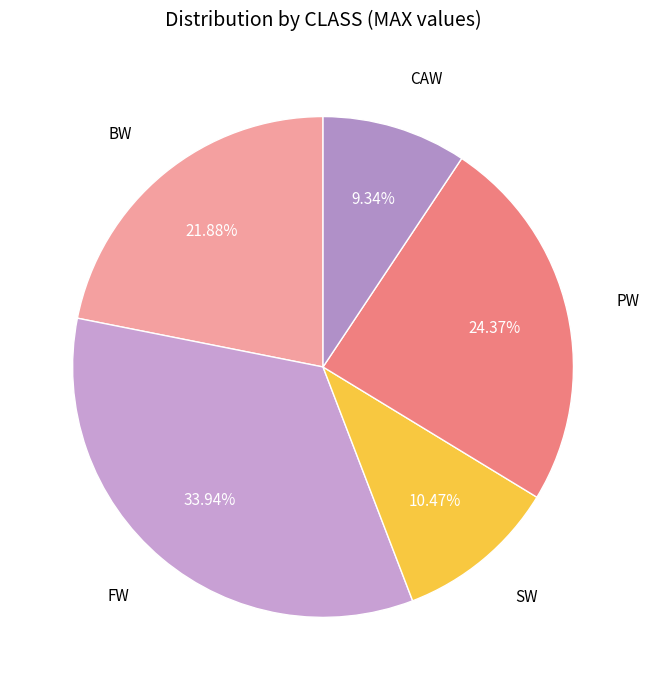

Approximately how many times larger is the value at PW compared to FW?

0.7